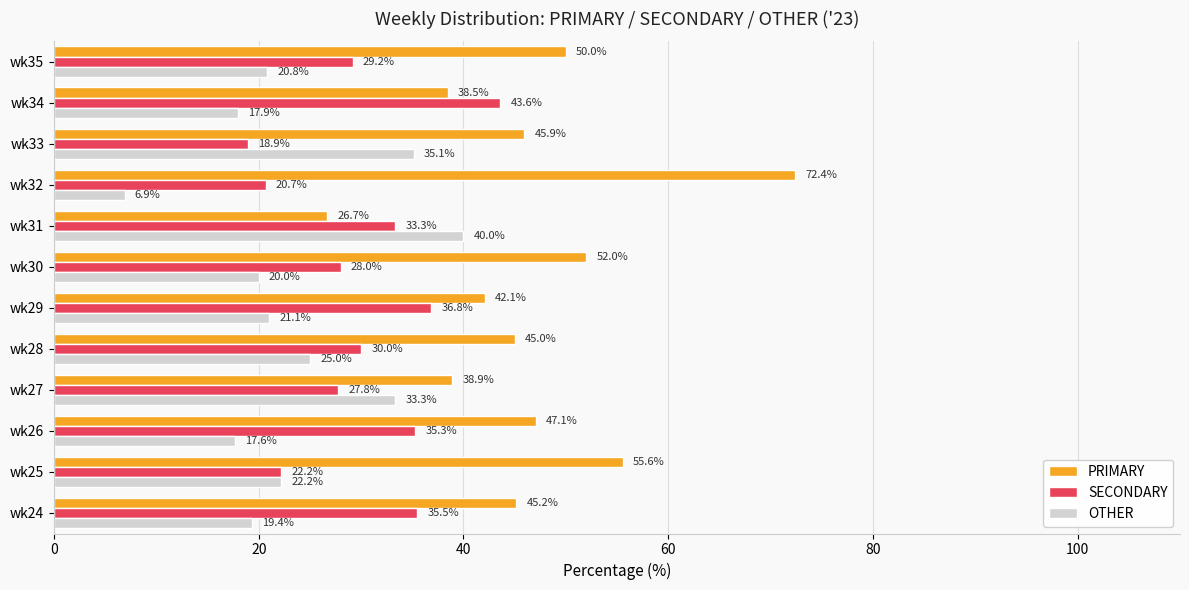

Which series changed the most between wk24 and wk32?

PRIMARY